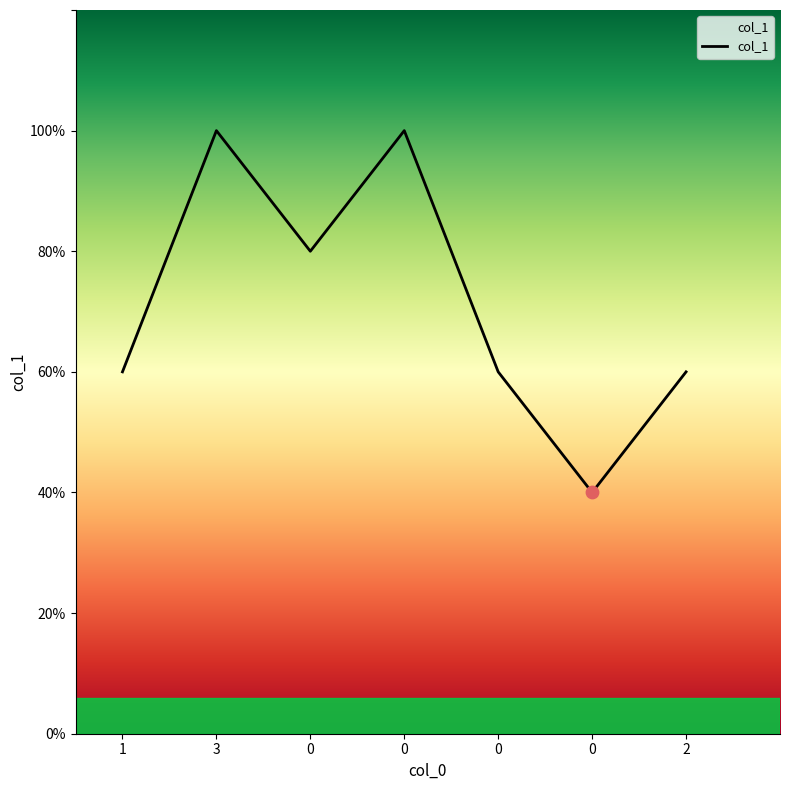

Approximately how many times larger is the value at 3 compared to 0?

1.2